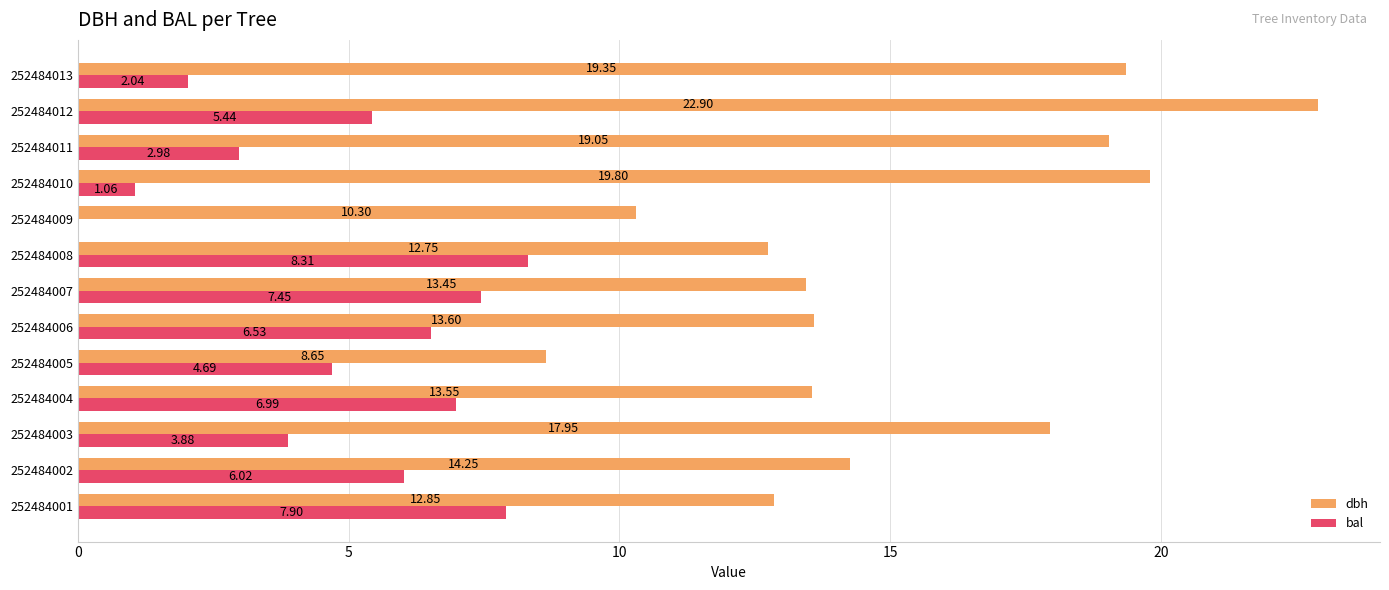

What is the total value across all series at 252484012?

28.3